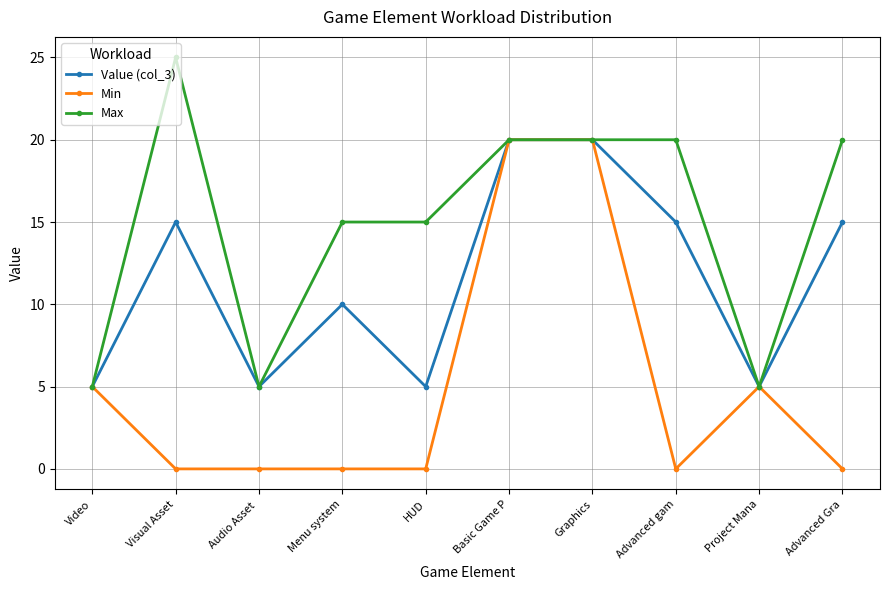

What is the value of the Max point at the 6th from the left?

20